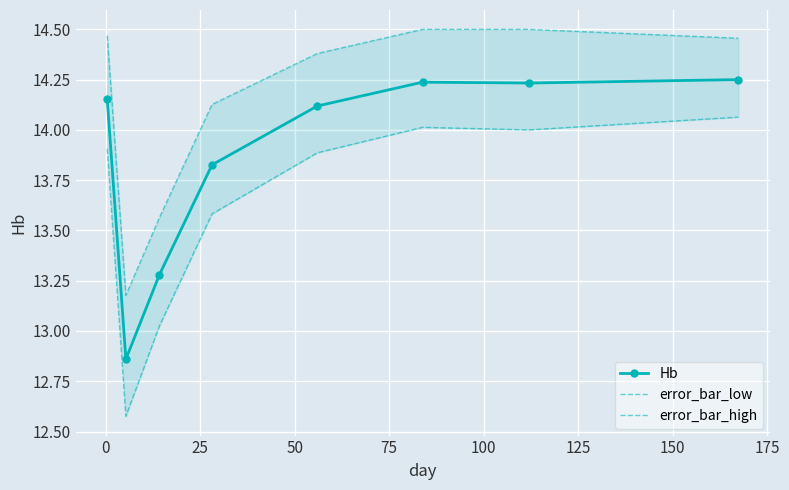

How many data points in Hb are less than 14?

3